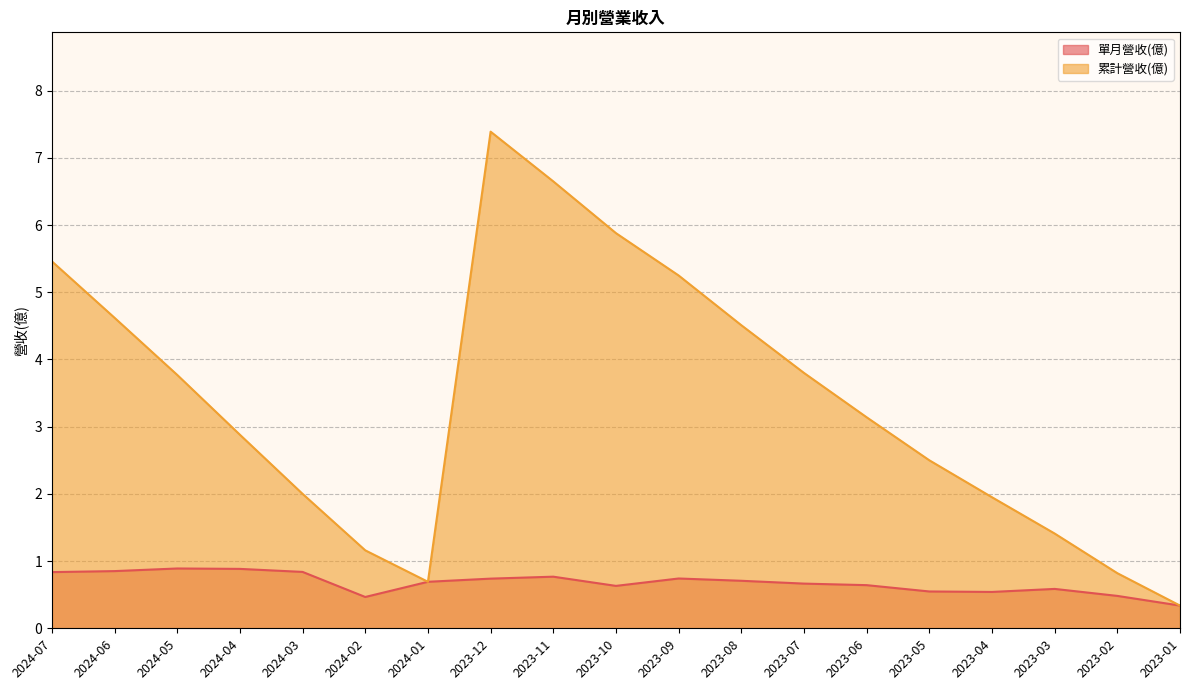

The value of 累計營收(億) at 2023-12 is 12.9. True or false?

False